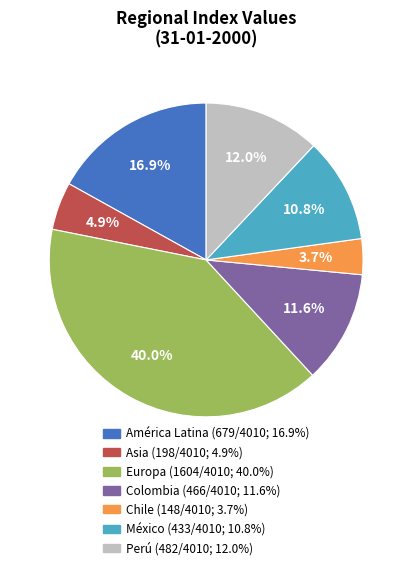

True or false: Colombia accounts for 3% of the total.

False